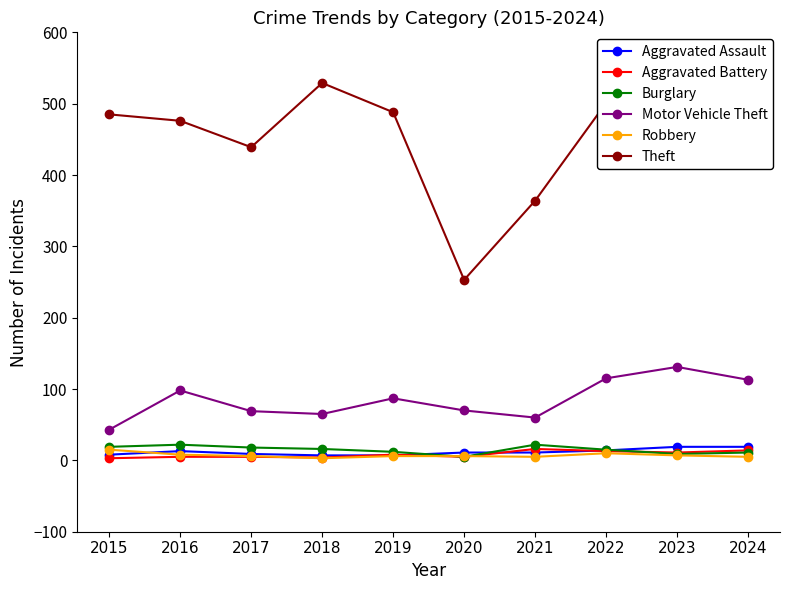

Which has a higher value, 2022 or 2023?

2023